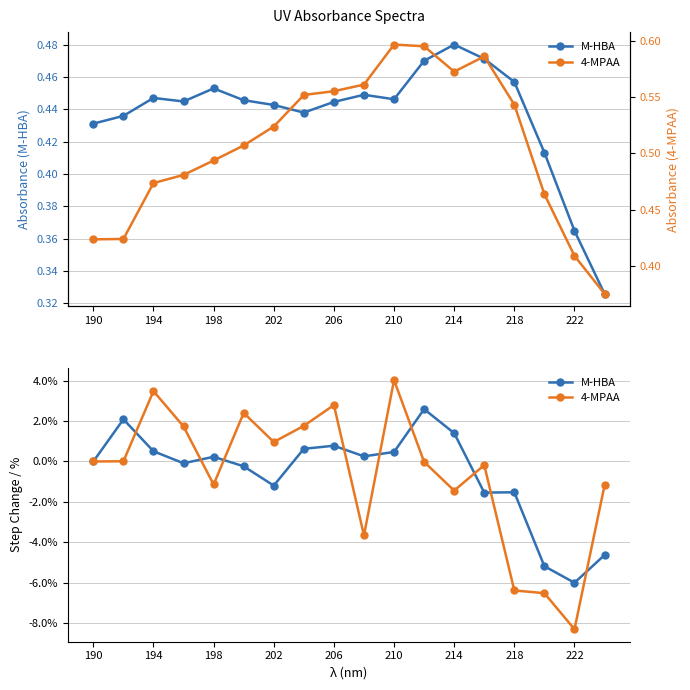

What position from the left is 194?

3